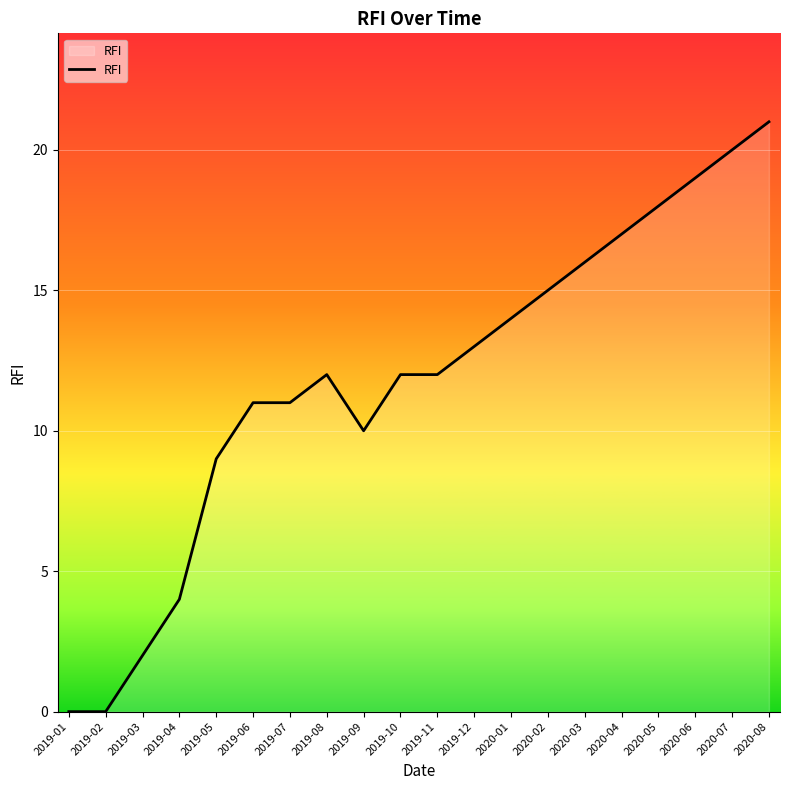

What is the ratio of the value at 2020-08 to the value at 2019-05?

2.3